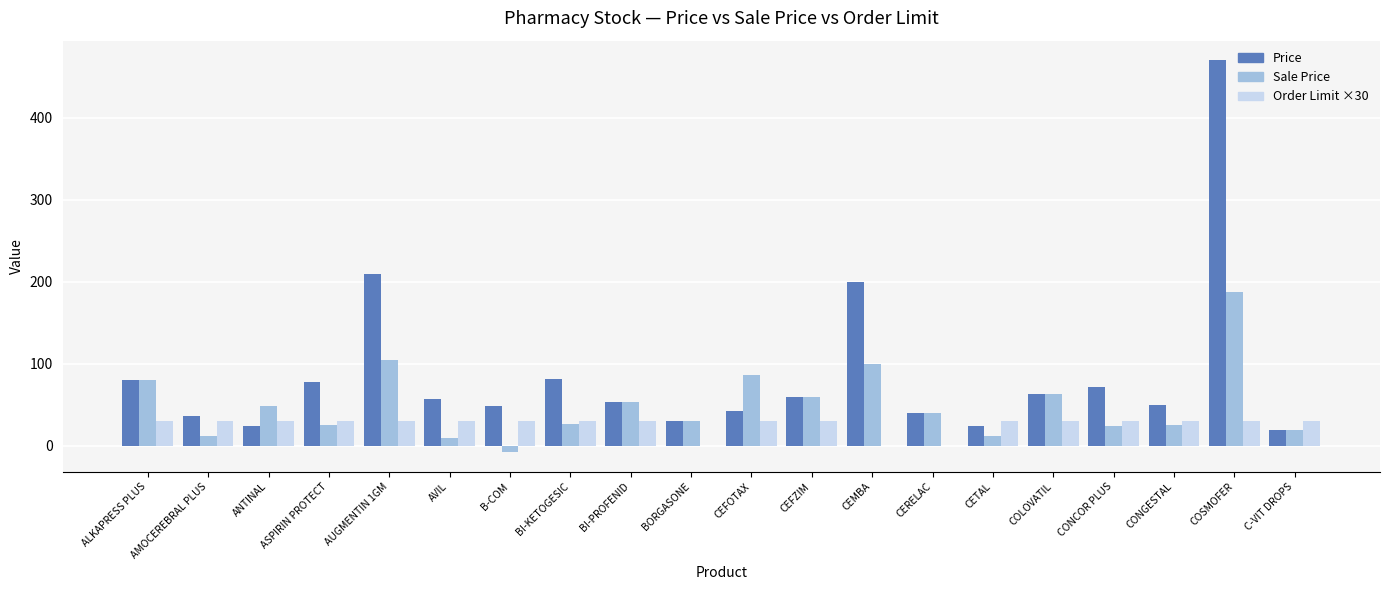

Which series has the largest total across all categories?

Price